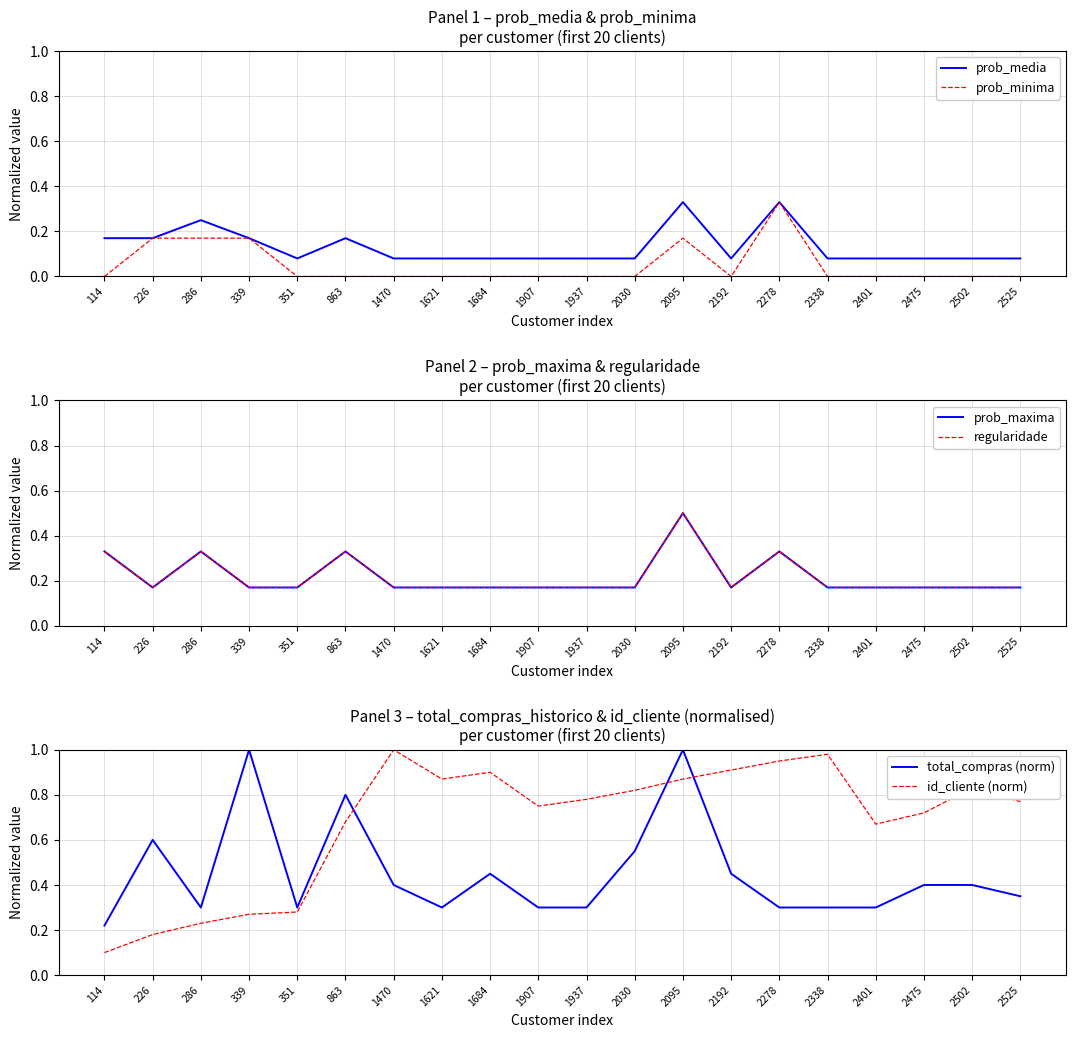

At which category does total_compras (norm) reach its first local peak?

226